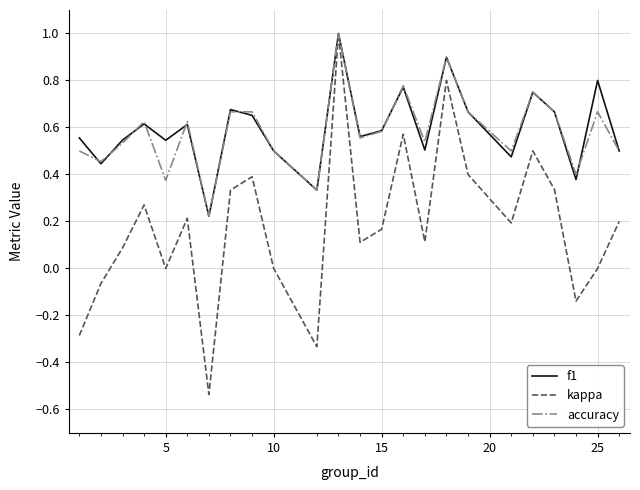

Which series has the widest spread of values?

kappa